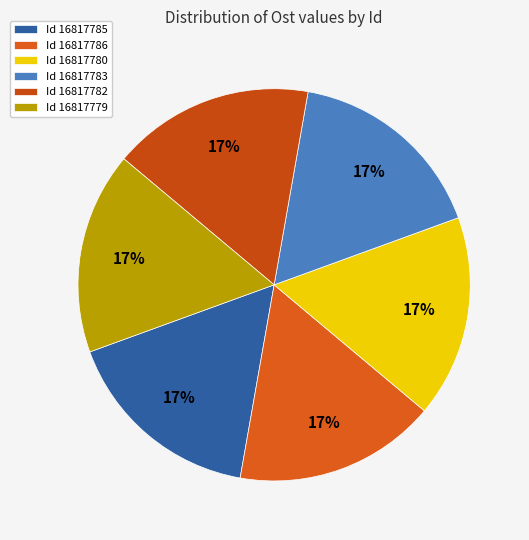

How many segments does this pie chart have?

6